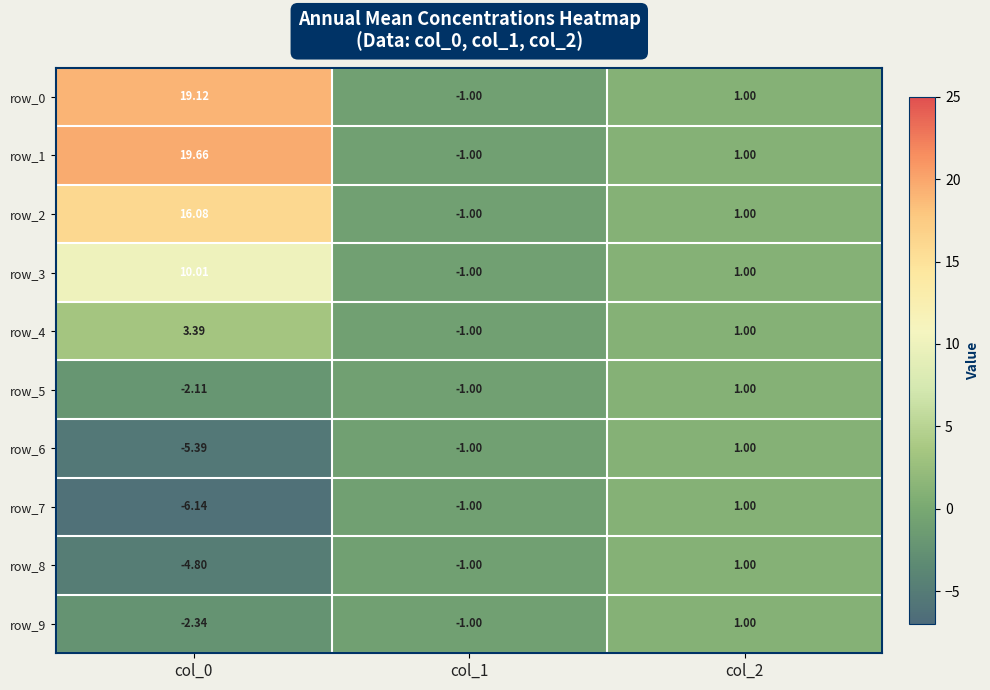

True or false: row_0 has a value of 19.1 at col_0.

True